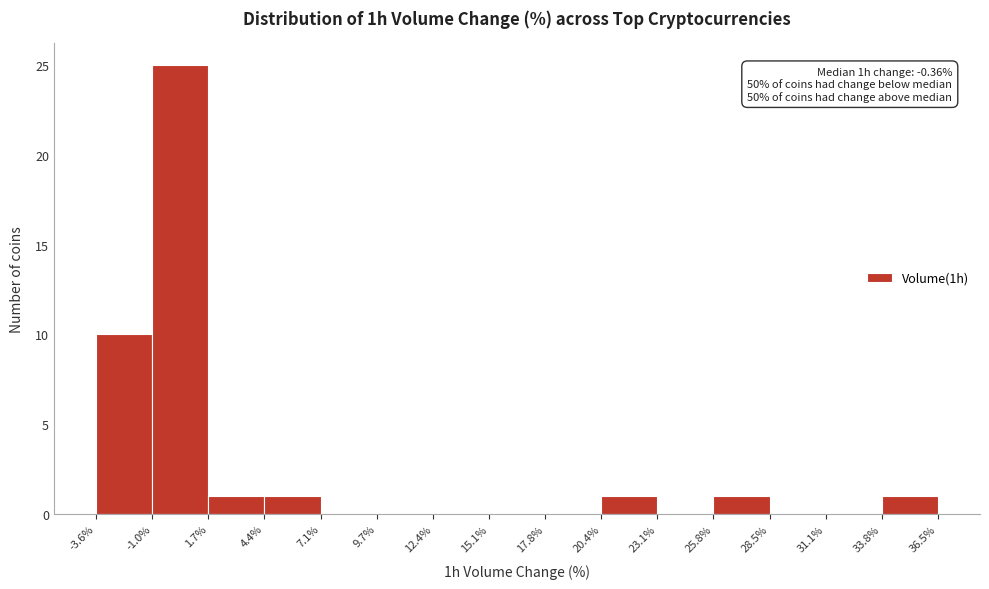

Over which range of the x-axis is the bar tallest?

-1.0% to 1.7%